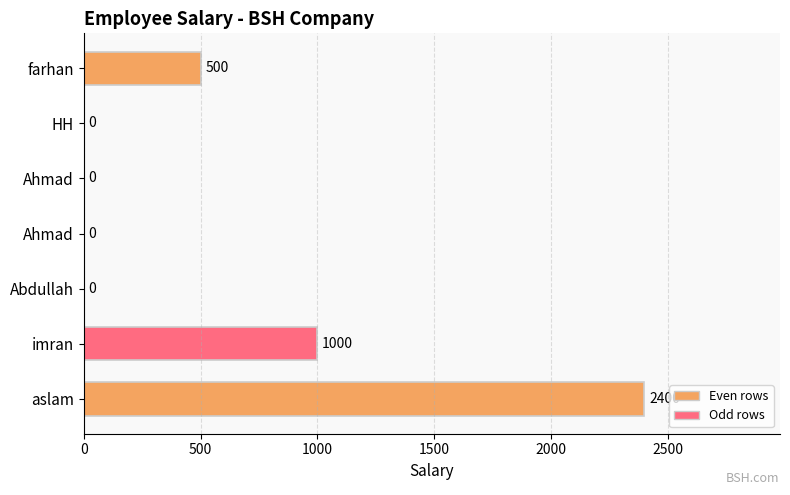

What is the greatest value displayed?

2400